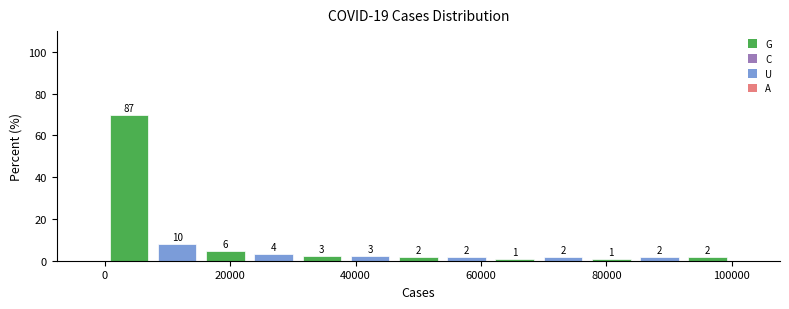

Around what value on the x-axis is the tallest bar? Give the approximate position of its centre, as read against the axis.

4000